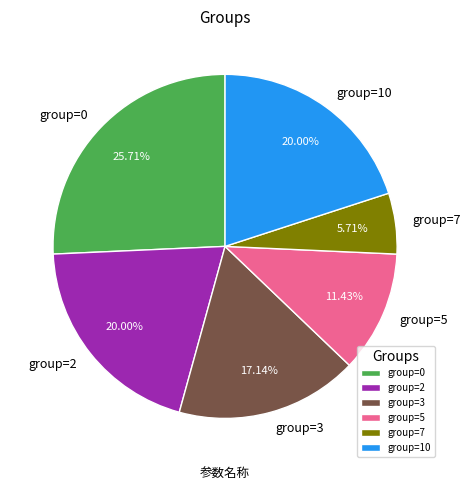

Count the number of slices in the pie.

6